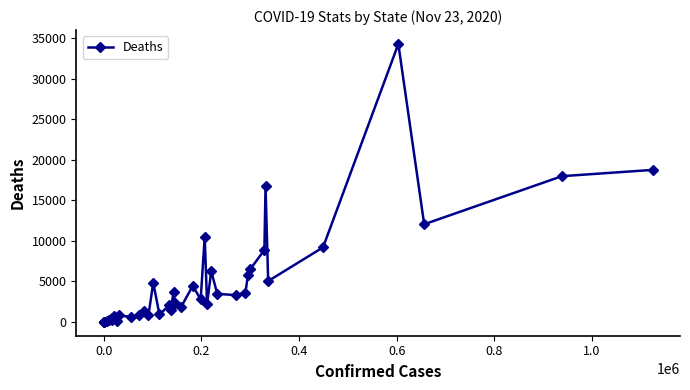

True or false: there are more than 2 points higher than both neighbors.

True